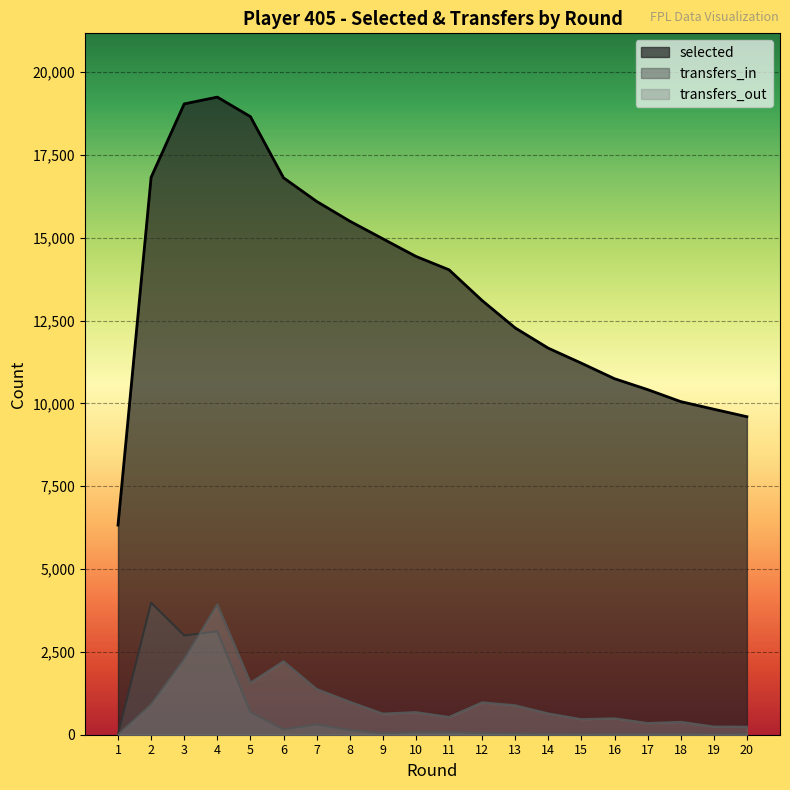

Reading right to left, list all the values displayed in this chart.

selected: 20=9597	19=9823	18=10053	17=10415	16=10744	15=11212	14=11665	13=12276	12=13103	11=14031	10=14435	9=14967	8=15500	7=16095	6=16807	5=18653	4=19242	3=19037	2=16820	1=6327
transfers_in: 20=14	19=6	18=24	17=17	16=15	15=12	14=19	13=32	12=44	11=75	10=76	9=38	8=140	7=308	6=157	5=686	4=3122	3=2994	2=3986	1=0
transfers_out: 20=241	19=246	18=388	17=351	16=494	15=469	14=641	13=888	12=977	11=534	10=682	9=637	8=994	7=1380	6=2217	5=1568	4=3931	3=2275	2=912	1=0